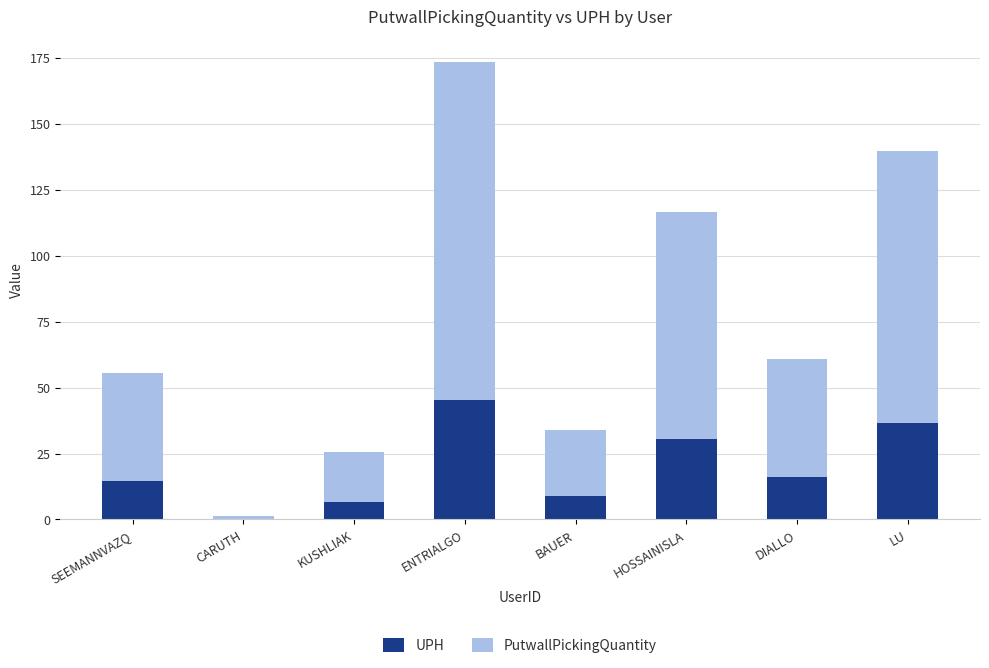

What is the total value across all series at ENTRIALGO?

173.4